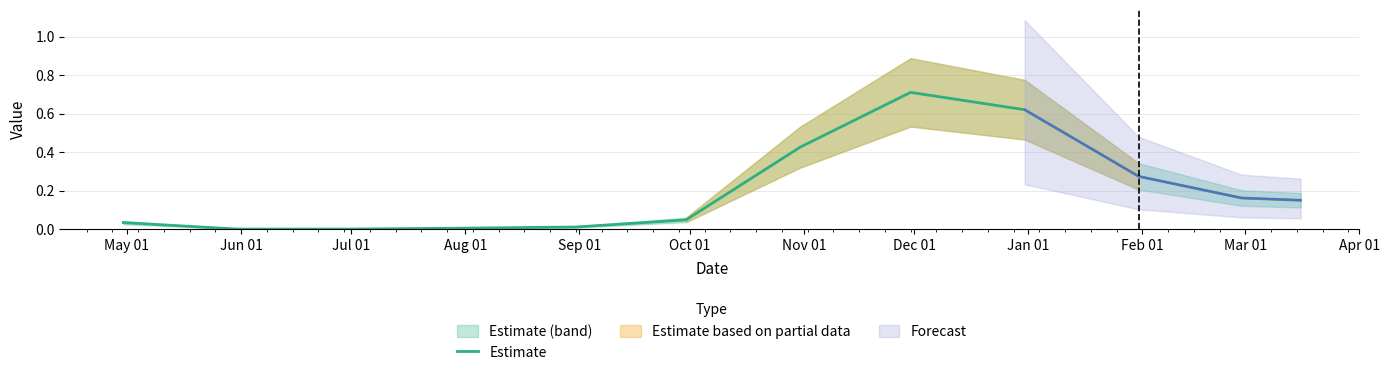

Reading left to right, what are all the values shown in this chart?

0.0	0.0	0.0	0.0	0.0	0.0	0.4	0.7	0.6	0.3	0.2	0.1